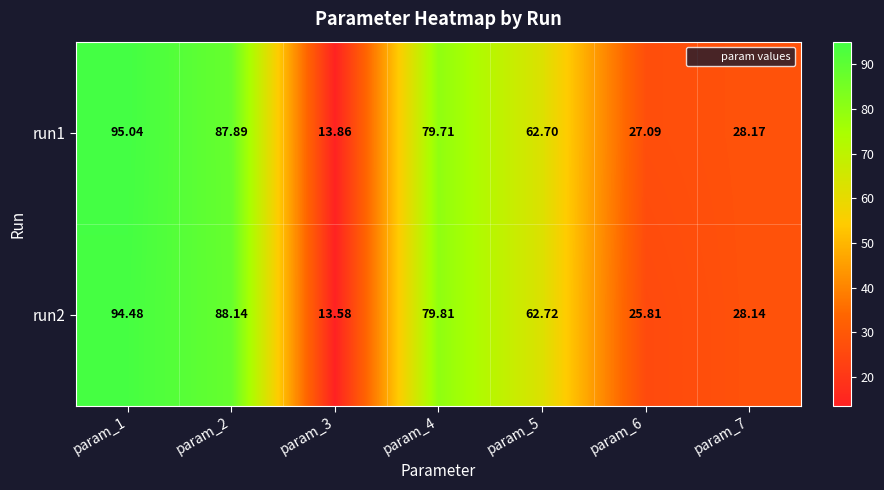

Is the value of run1 at param_1 greater than the value of run2 at param_2?

Yes